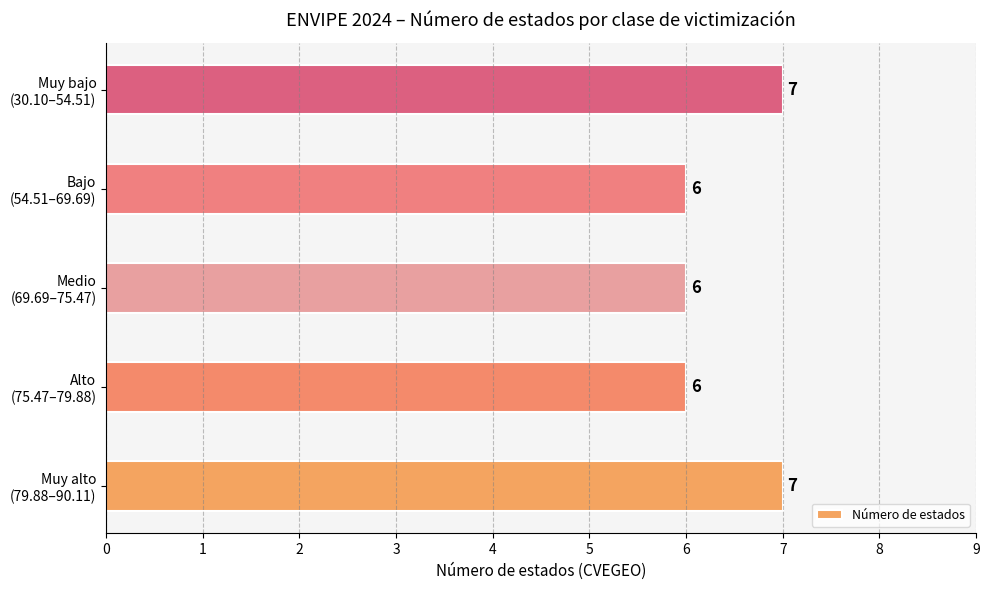

What is the smallest value displayed?

6